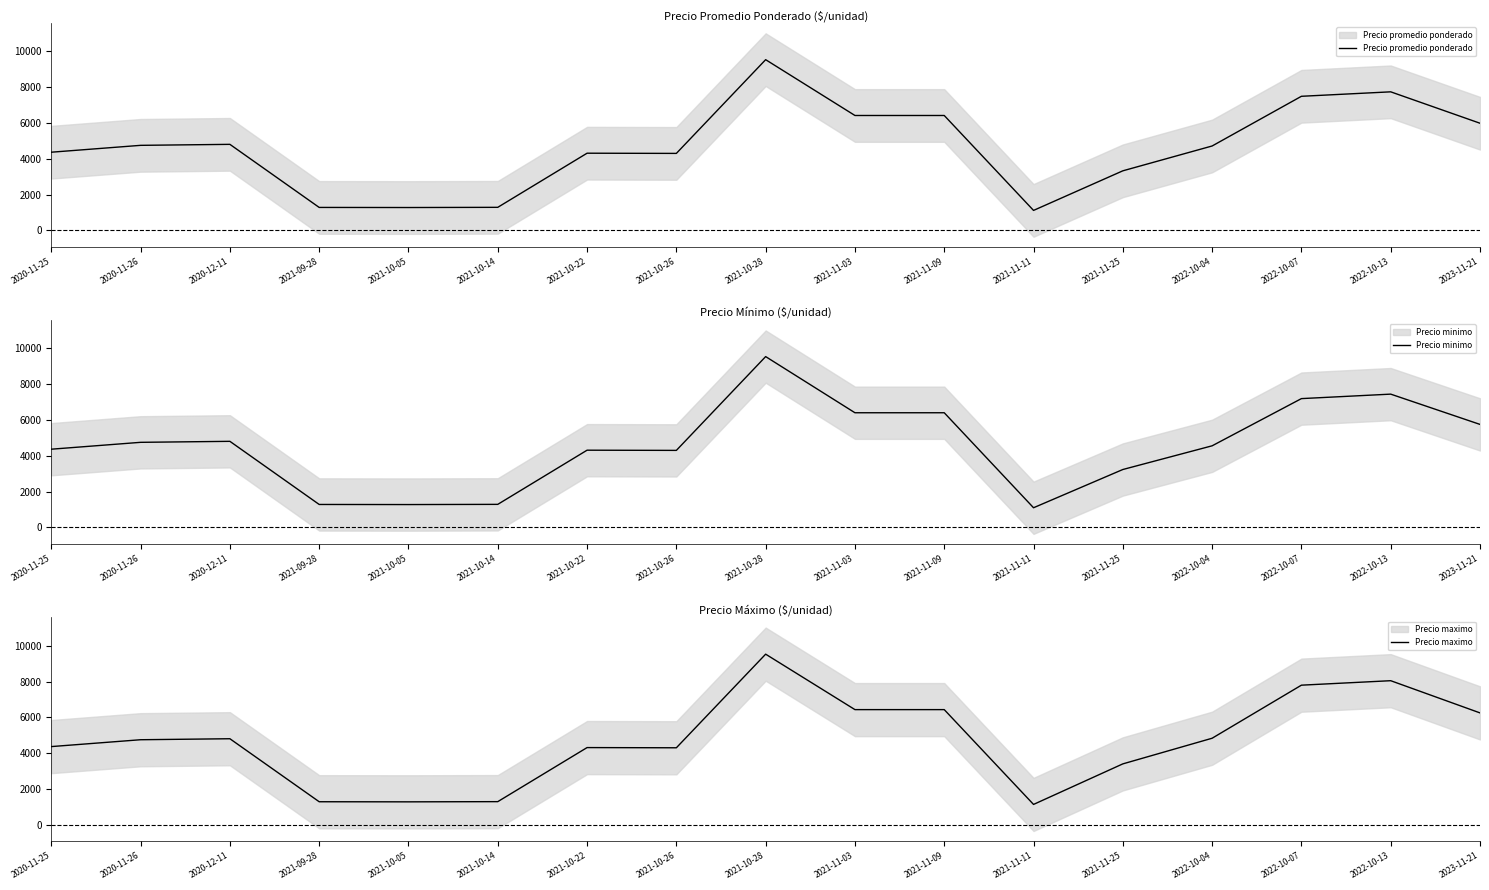

At 2021-10-28, list the series in order from largest to smallest.

Precio promedio ponderado, Precio minimo, Precio maximo